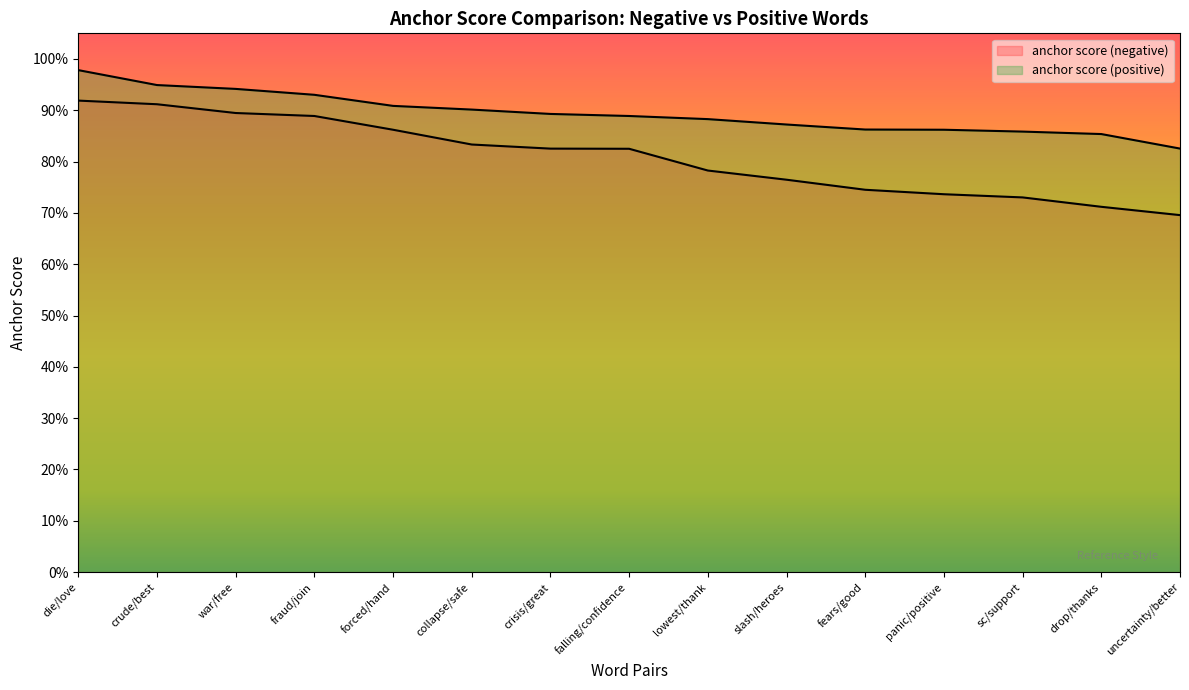

Which series changed the most between fears/good and drop/thanks?

anchor score (negative)